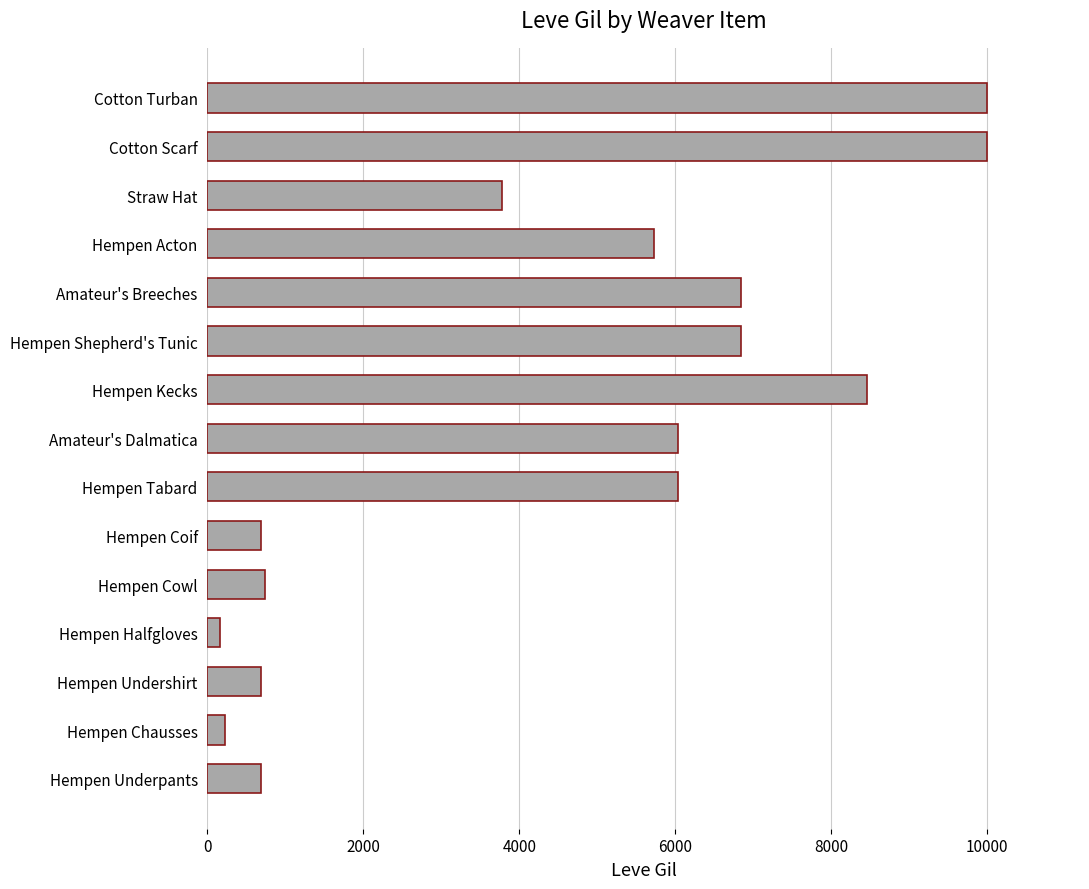

At which label is the value closest to 5075?

Hempen Acton